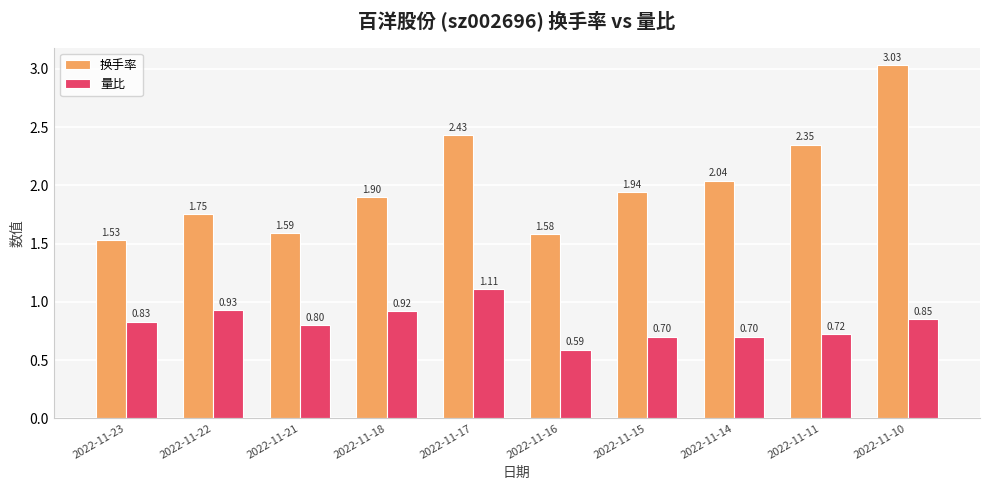

Which series has the largest total across all categories?

换手率